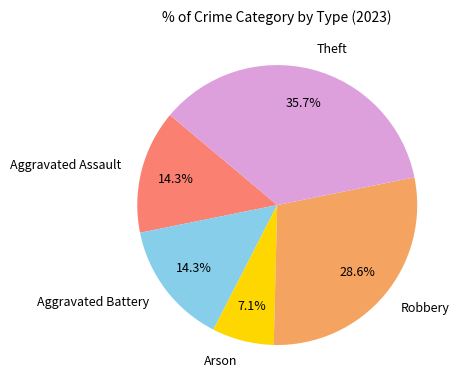

Which slice is the largest?

Theft